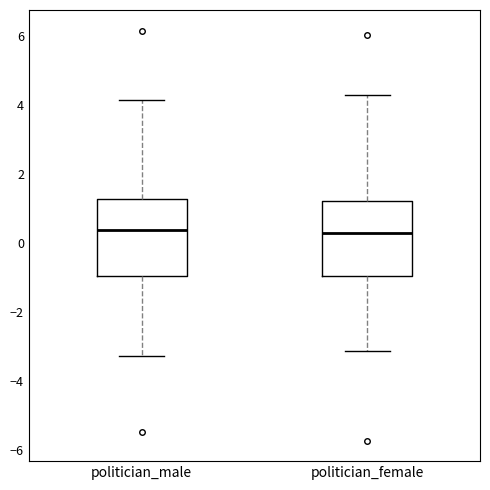

Where does the lower whisker of the box for politician_female end on the y-axis? The values are not printed on the chart, so give them approximately, as read against the axis.

-3.2